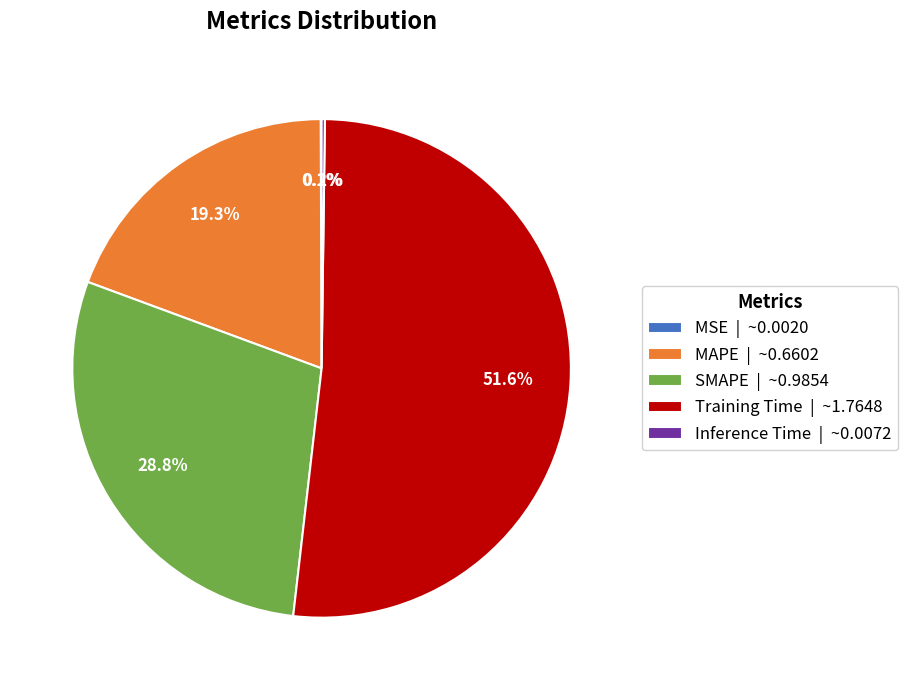

What portion of the pie excludes Training Time | ~1.7648?

48.4%